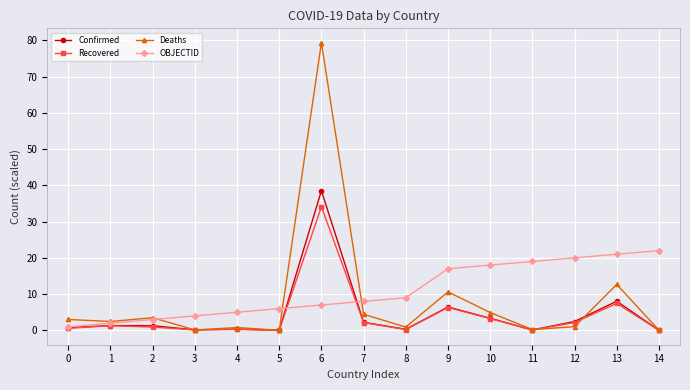

What are all the series names shown in the legend?

Confirmed, Recovered, Deaths, OBJECTID